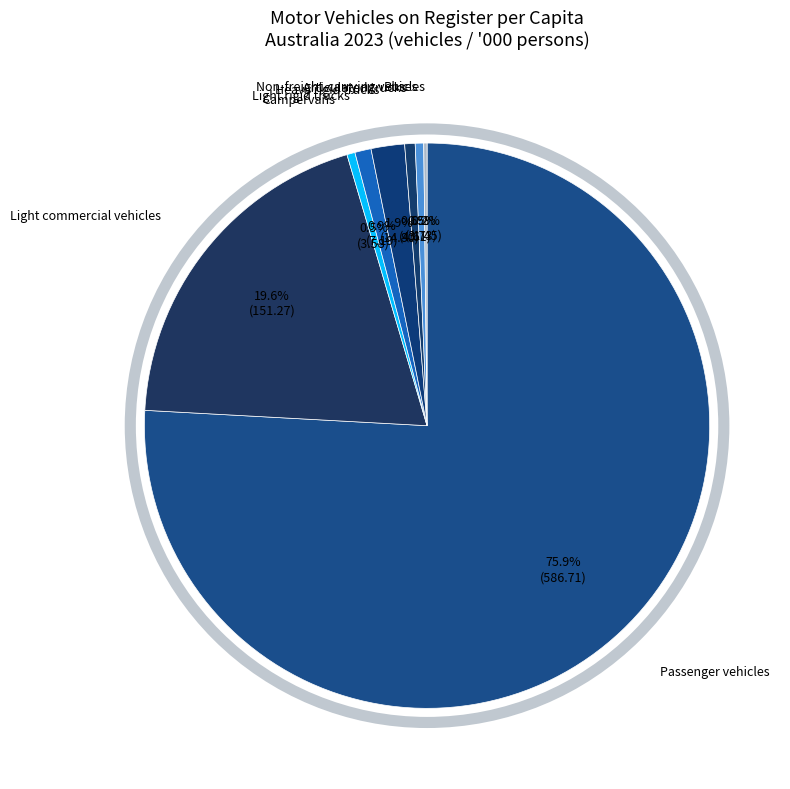

Between Light commercial vehicles and Light rigid trucks, which is larger?

Light commercial vehicles